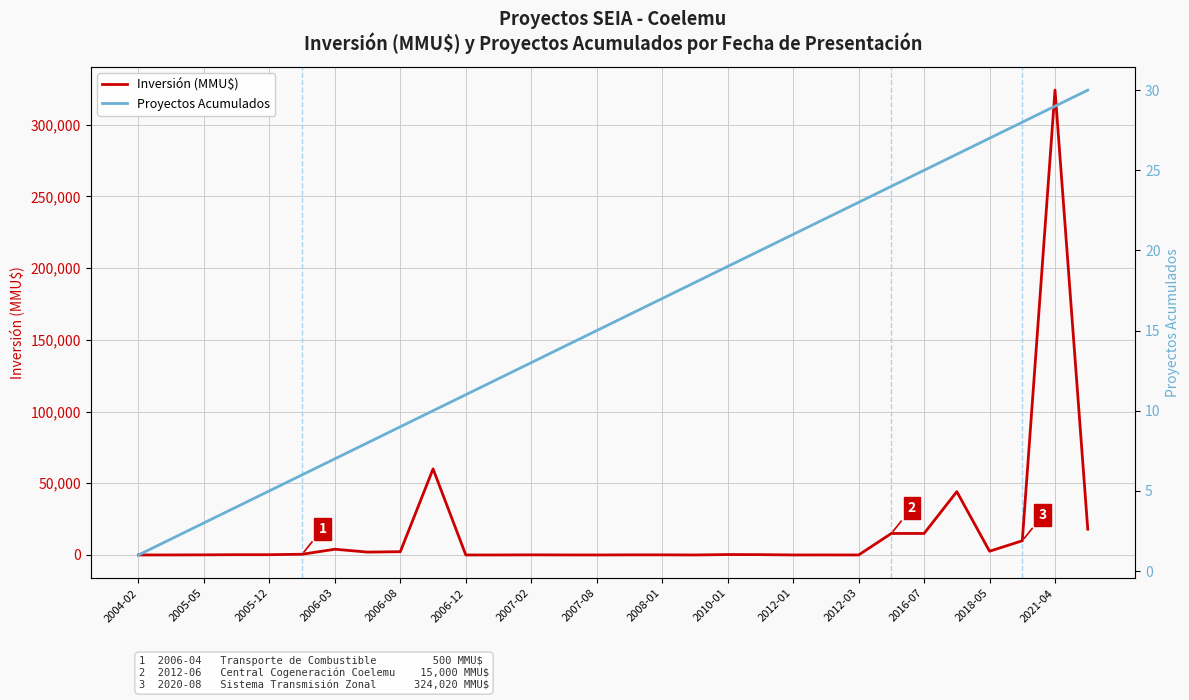

At how many categories does at least one series exceed 111549?

1